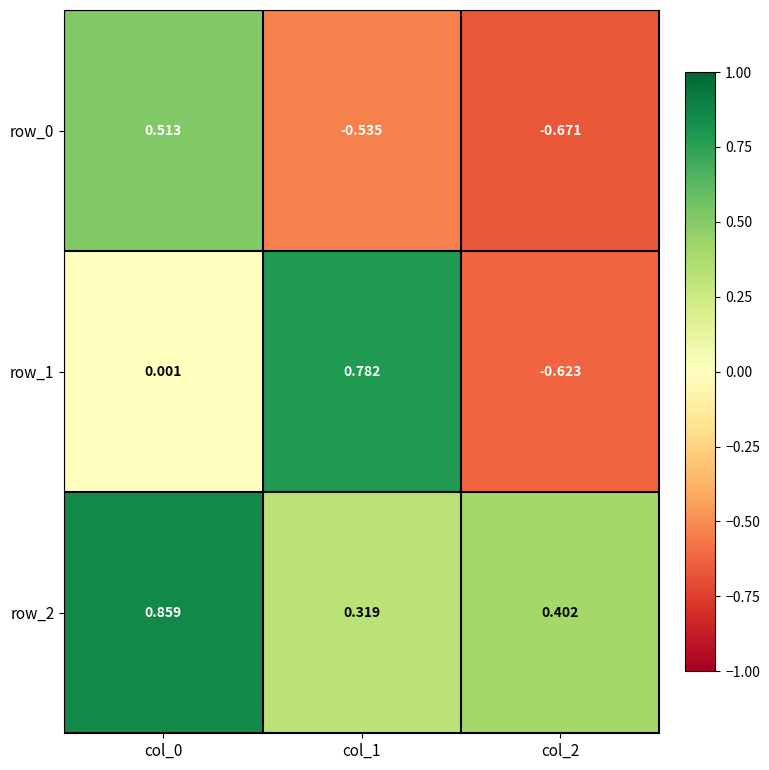

At how many categories does at least one series exceed 0?

3